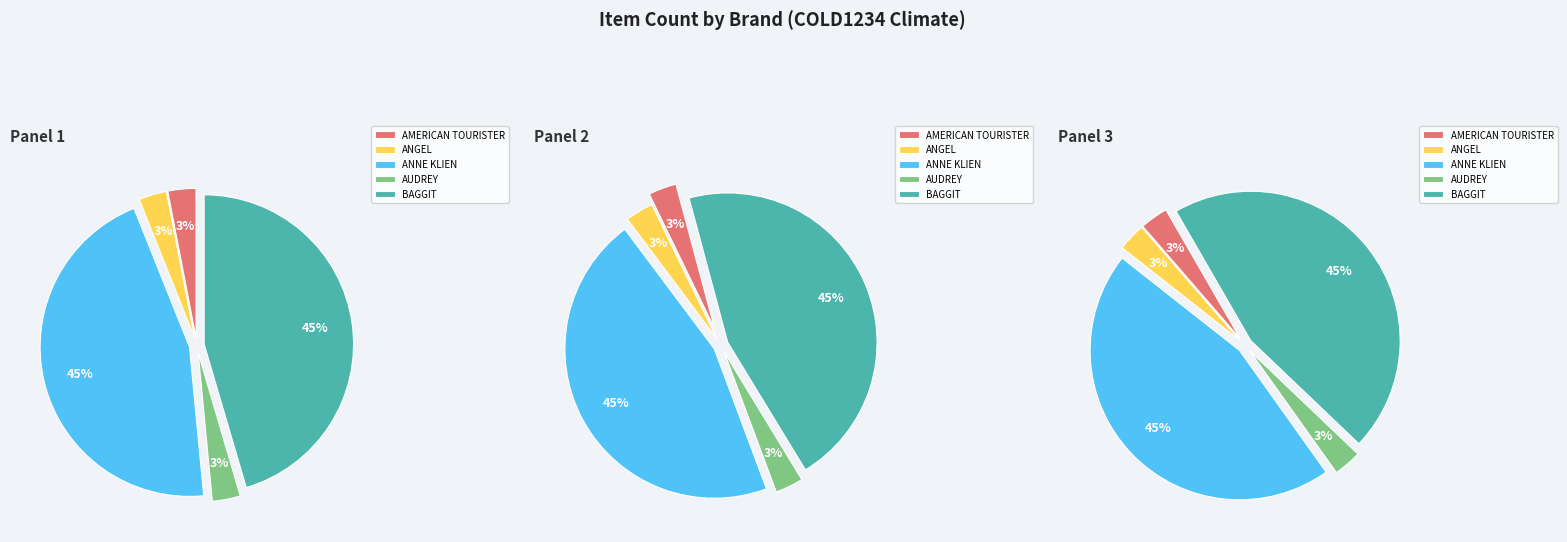

Is there a majority slice in this chart?

No